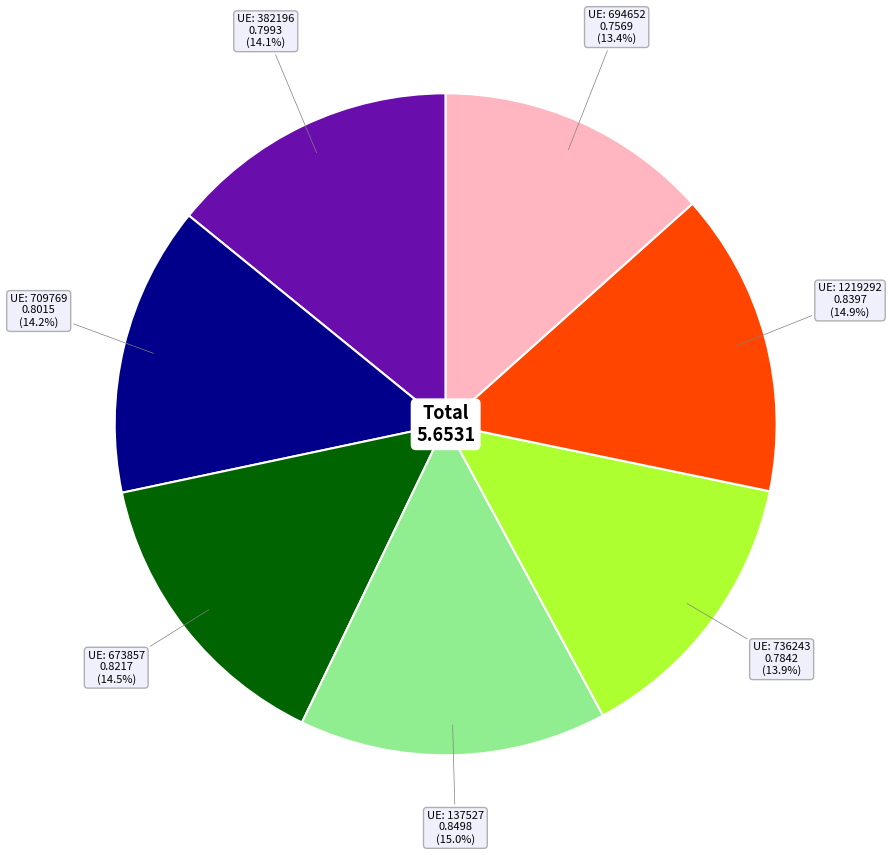

Is there any slice that represents more than half of the pie?

No